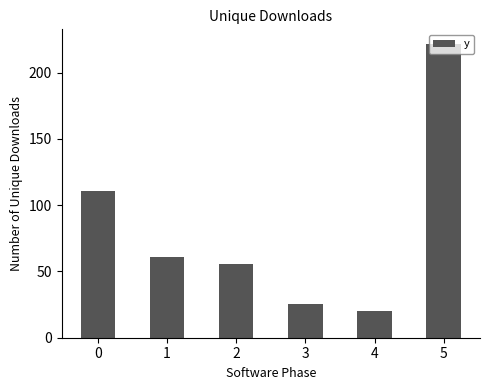

Rank the categories by value from lowest to highest.

4, 3, 2, 1, 0, 5